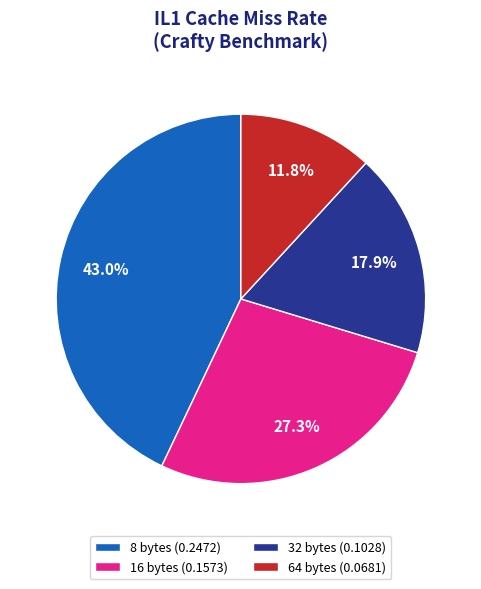

Is it true that 16 bytes is 27% of the pie?

True